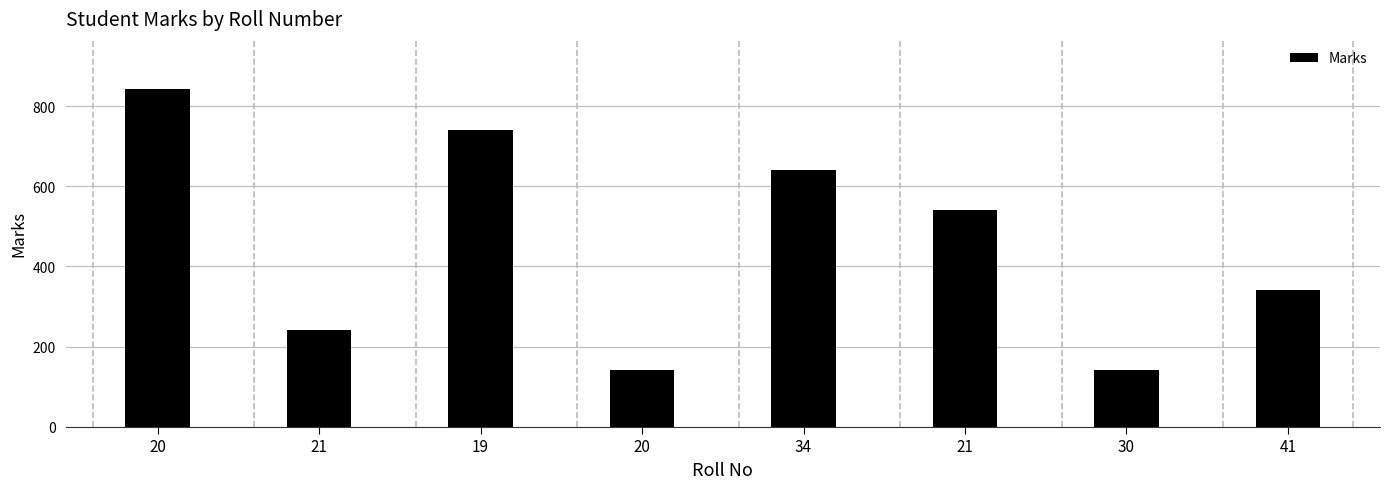

What is the sum of the values at 30 and 34?

784